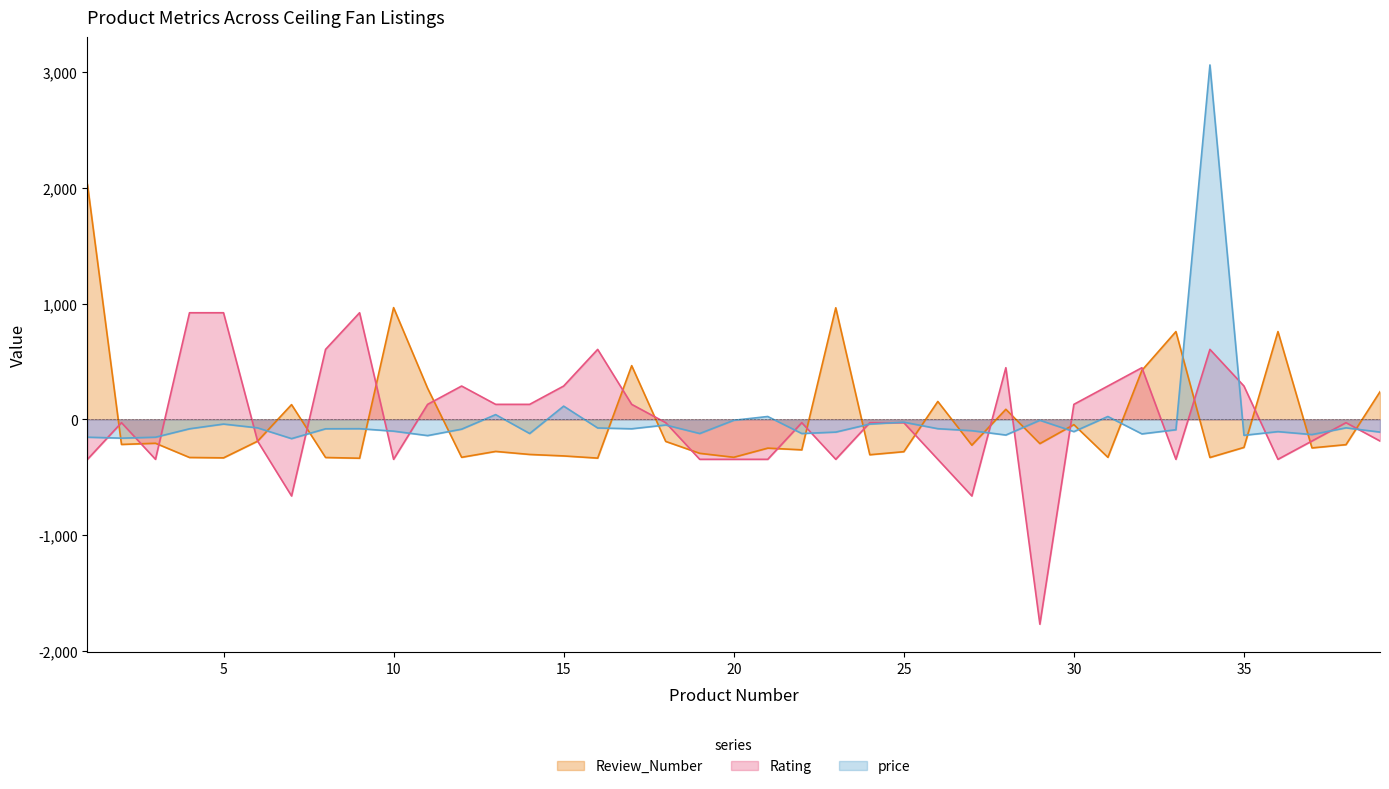

How many intersections are there between price and Rating?

20